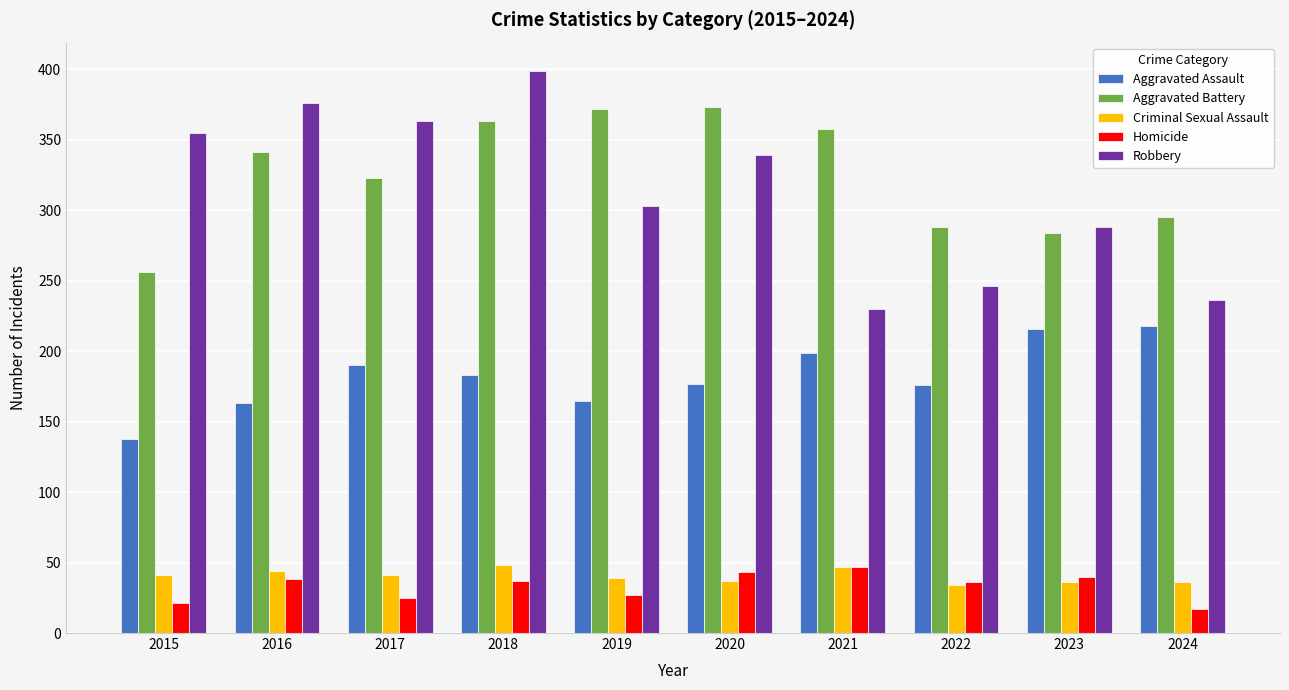

What is the sum of the Robbery values at 2017 and 2022?

609